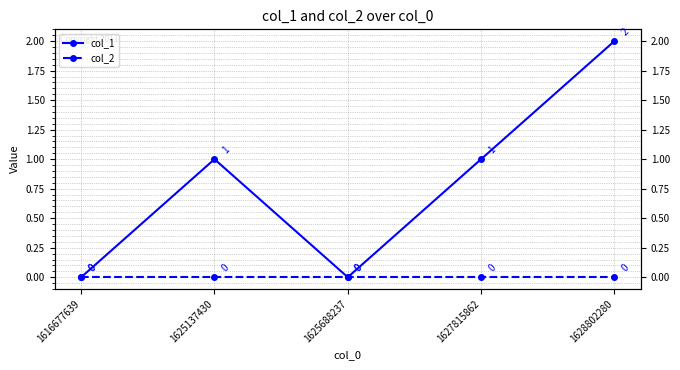

List the series in order of their peak value, lowest first.

col_2, col_1